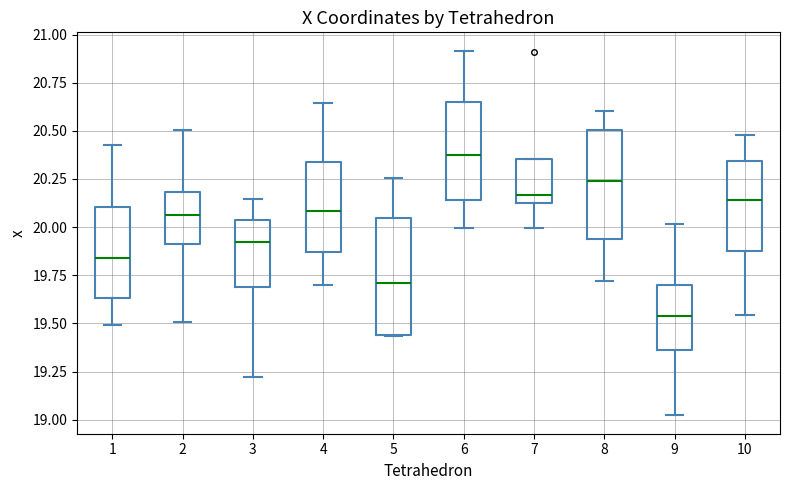

Where is the lower edge of the box at x = 1 on the y-axis? The values are not printed on the chart, so give them approximately, as read against the axis.

19.65